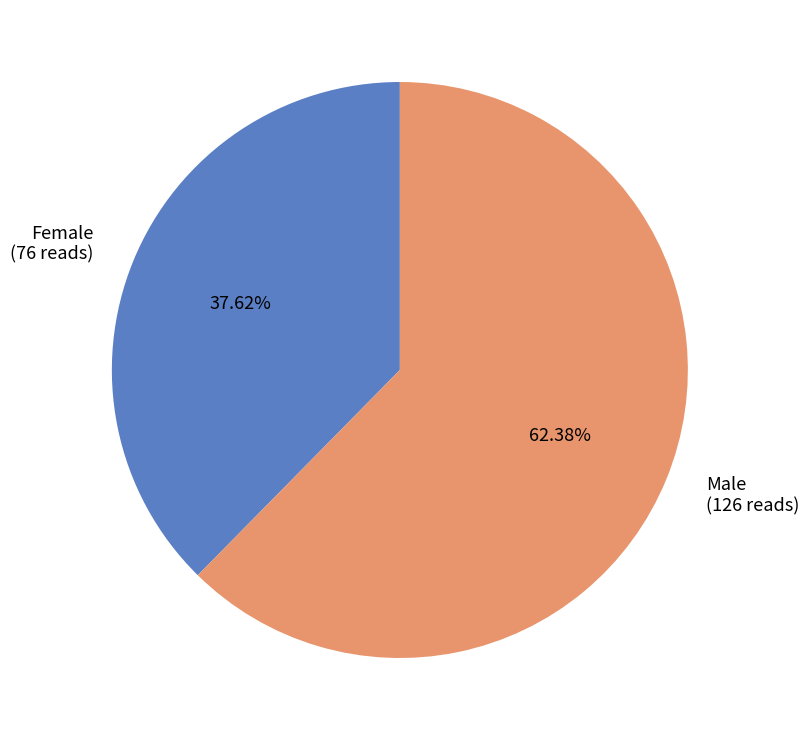

What percentage is the Female slice, to the nearest percent?

38%